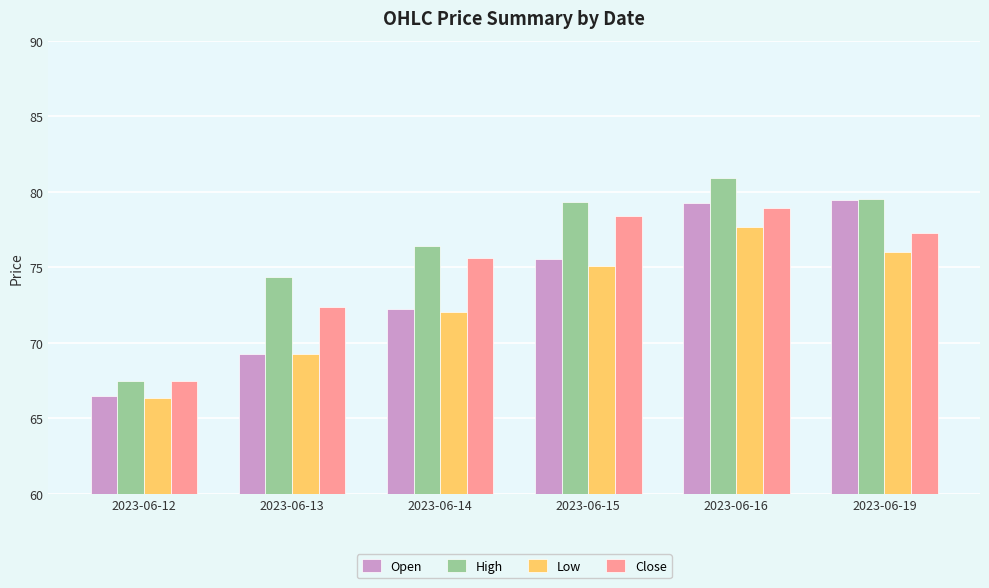

Are the bars horizontal?

No